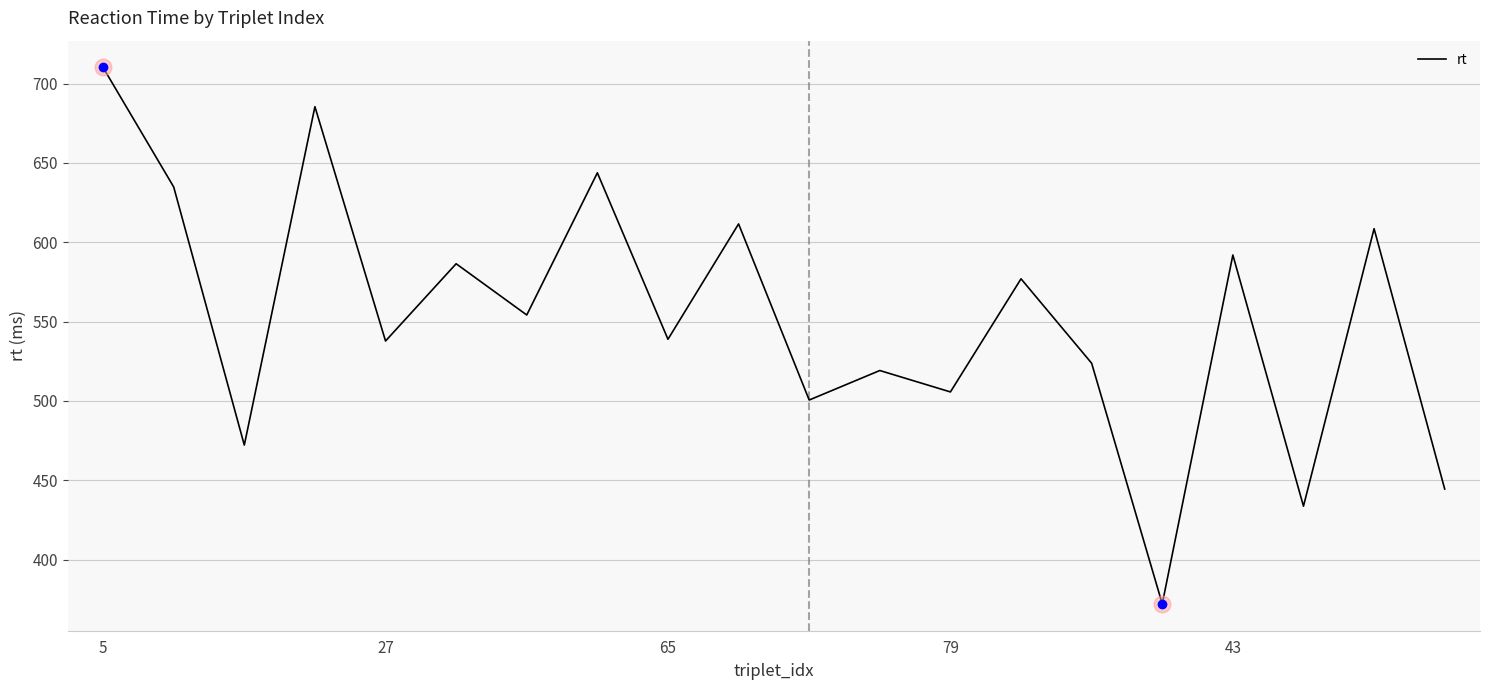

What is the greatest value displayed?

710.2